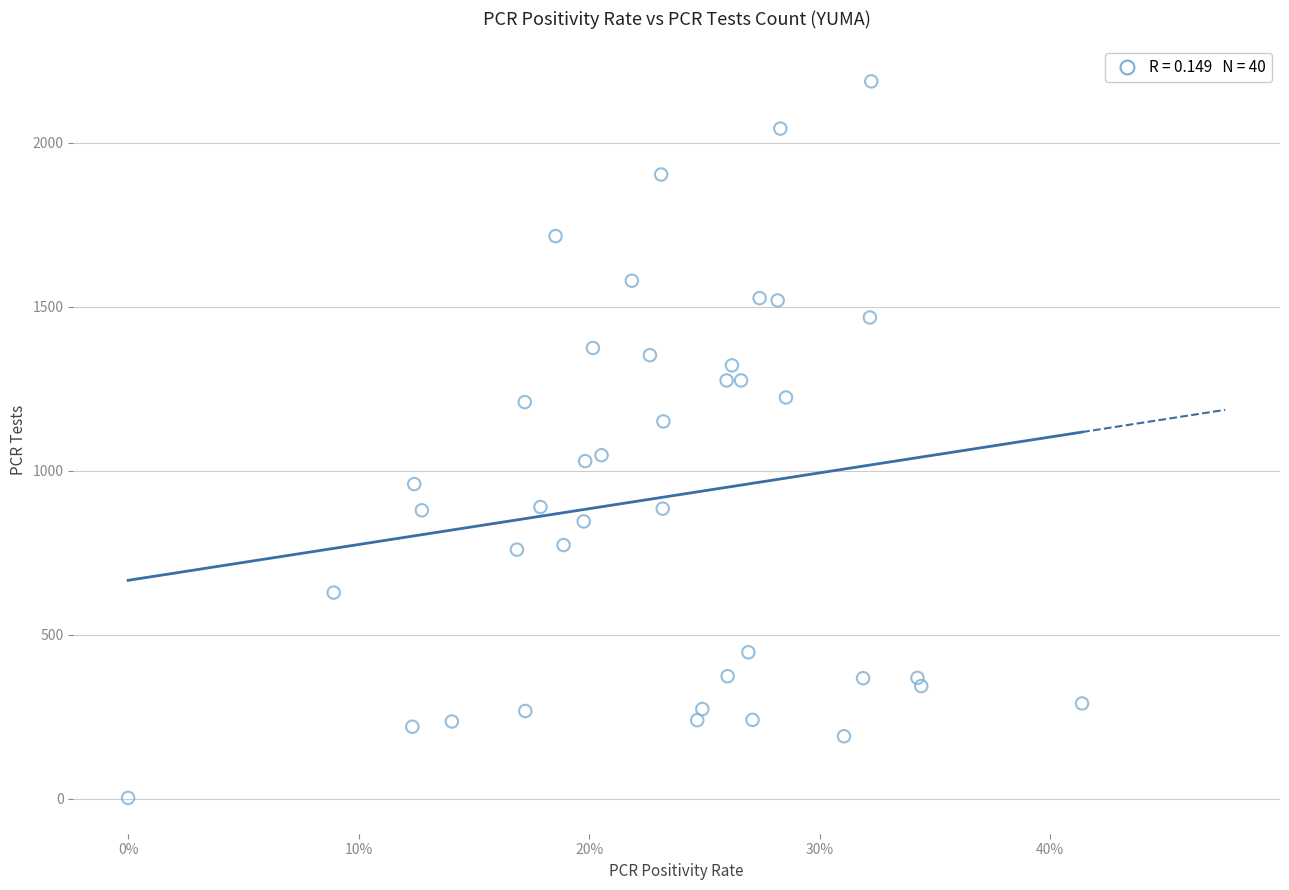

What is the range of Y values (max minus min)?

2185